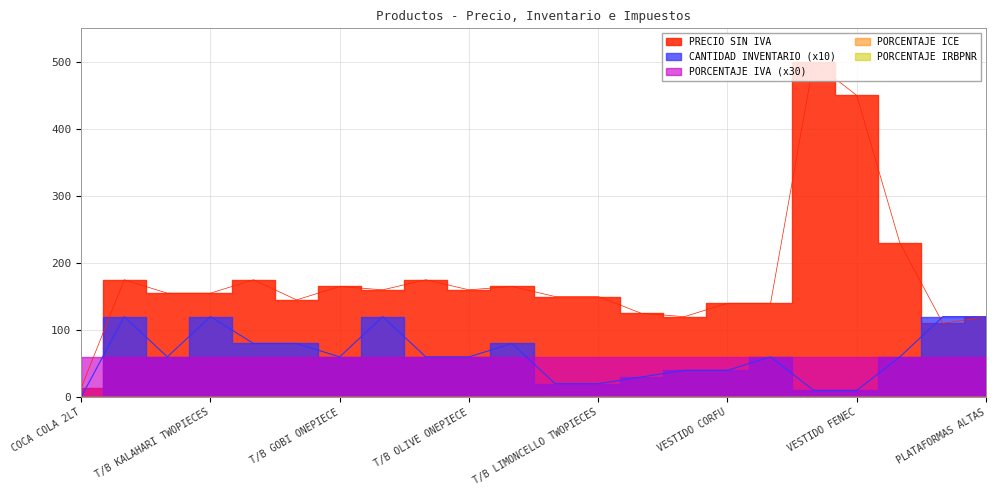

Reading right to left, what are all the values shown in this chart?

PRECIO SIN IVA: 120.0	110.0	230.0	450.0	500.0	140.0	140.0	120.0	125.0	150.0	150.0	165.0	160.0	175.0	160.0	165.0	145.0	175.0	155.0	155.0	175.0	13.4
CANTIDAD INVENTARIO: 12.0	12.0	6.0	1.0	1.0	6.0	4.0	4.0	3.0	2.0	2.0	8.0	6.0	6.0	12.0	6.0	8.0	8.0	12.0	6.0	12.0	0.0
PORCENTAJE IVA: 2.0	2.0	2.0	2.0	2.0	2.0	2.0	2.0	2.0	2.0	2.0	2.0	2.0	2.0	2.0	2.0	2.0	2.0	2.0	2.0	2.0	2.0
PORCENTAJE ICE: 0.0	0.0	0.0	0.0	0.0	0.0	0.0	0.0	0.0	0.0	0.0	0.0	0.0	0.0	0.0	0.0	0.0	0.0	0.0	0.0	0.0	0.0
PORCENTAJE IRBPNR: 0.0	0.0	0.0	0.0	0.0	0.0	0.0	0.0	0.0	0.0	0.0	0.0	0.0	0.0	0.0	0.0	0.0	0.0	0.0	0.0	0.0	0.0